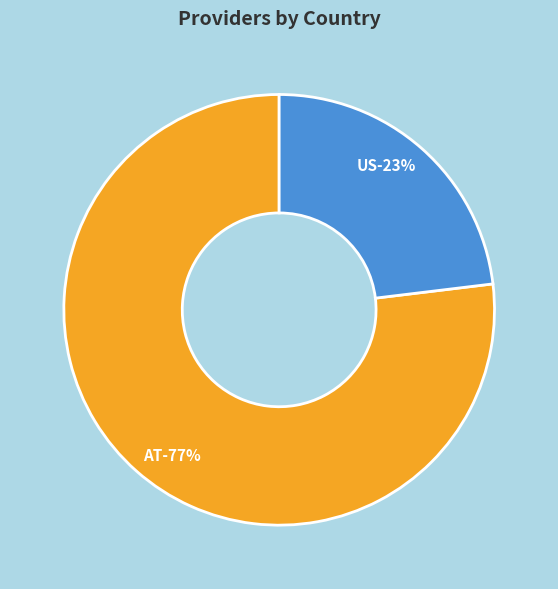

What percentage do AT and US together represent?

100.0%